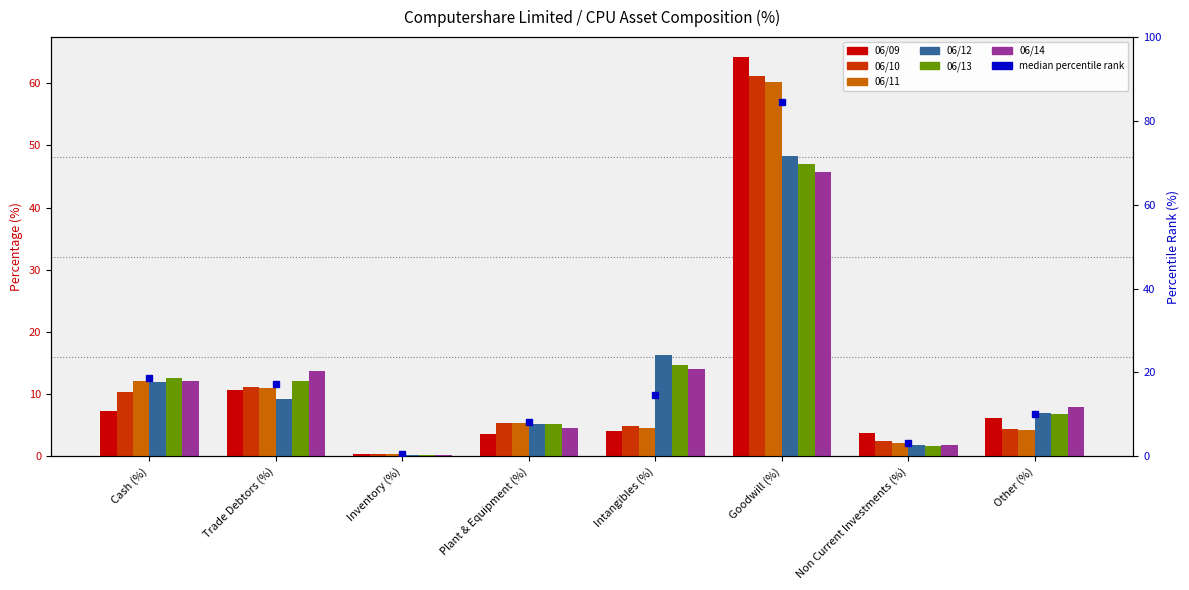

What is the difference between the maximum and second lowest values in the 06/14 series?

43.8